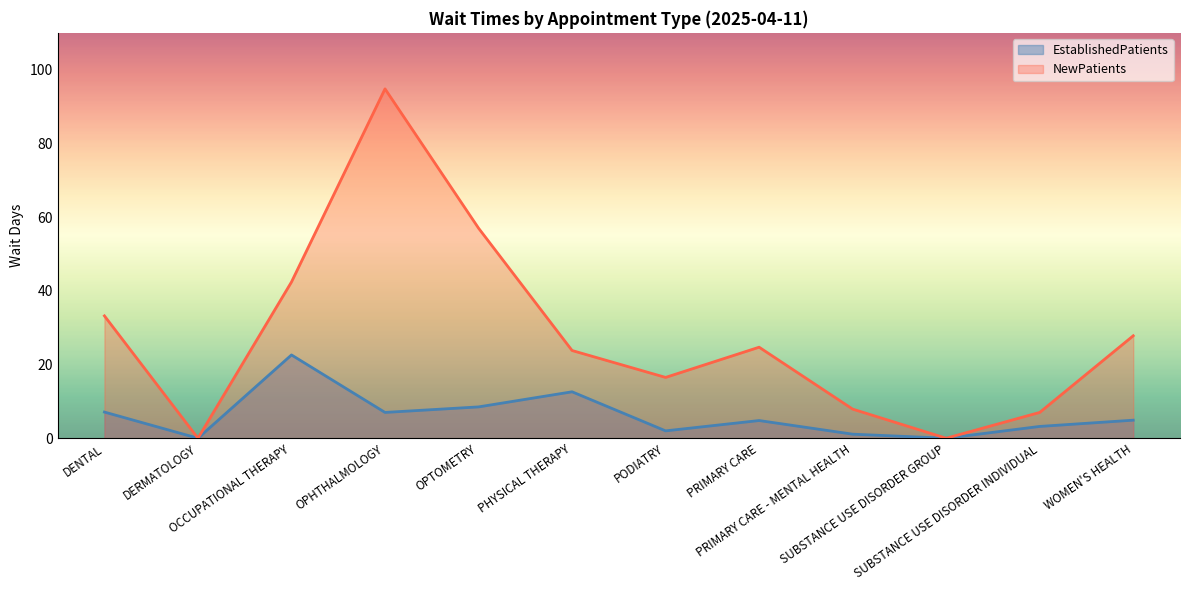

Is the value of NewPatients at PRIMARY CARE - MENTAL HEALTH greater than the value of EstablishedPatients at PODIATRY?

Yes